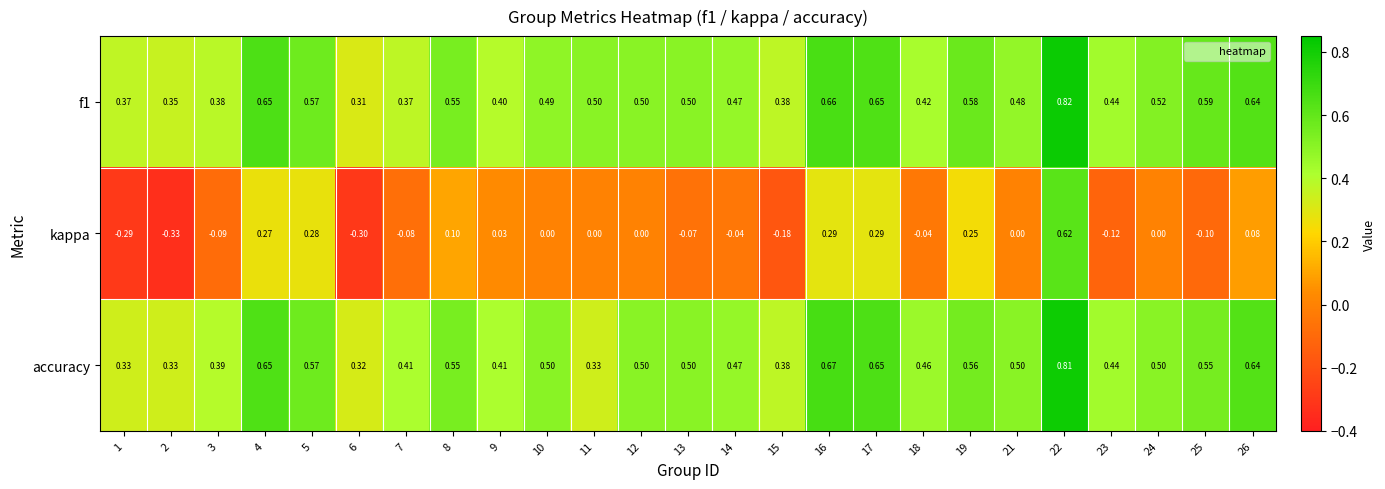

Between 13 and 26, which series saw the biggest shift?

kappa